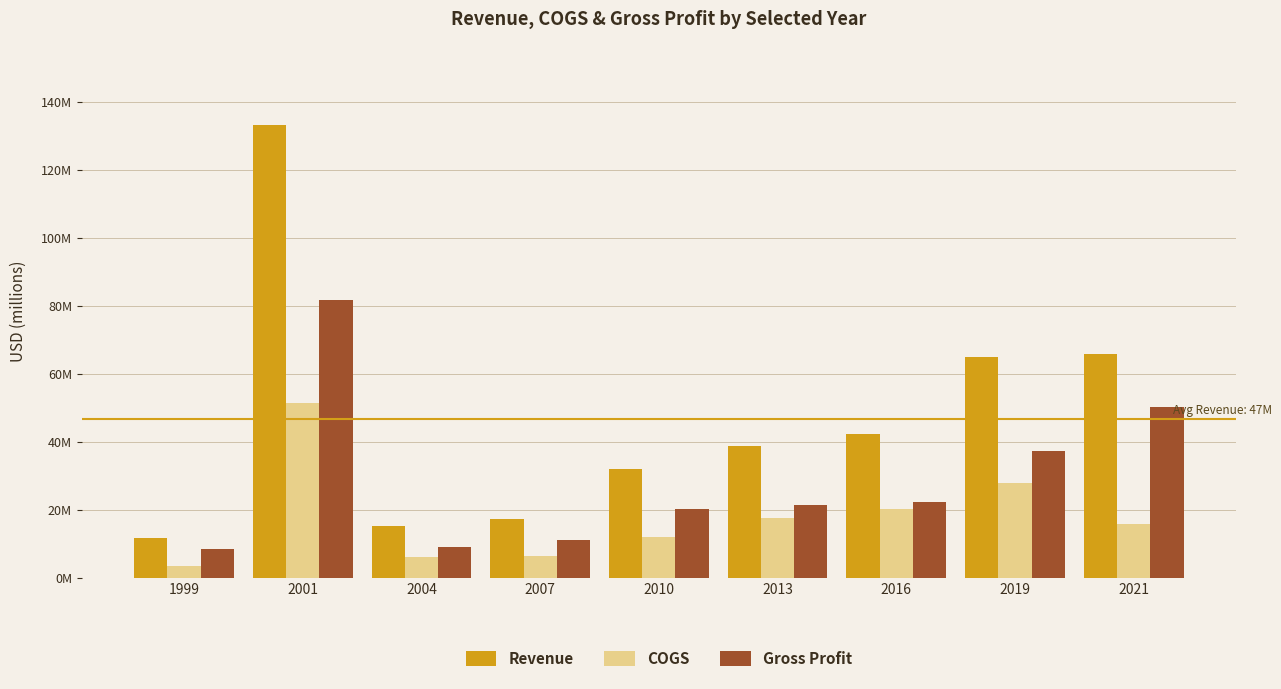

The Revenue series shows 55.2 at 2001. True or false?

False